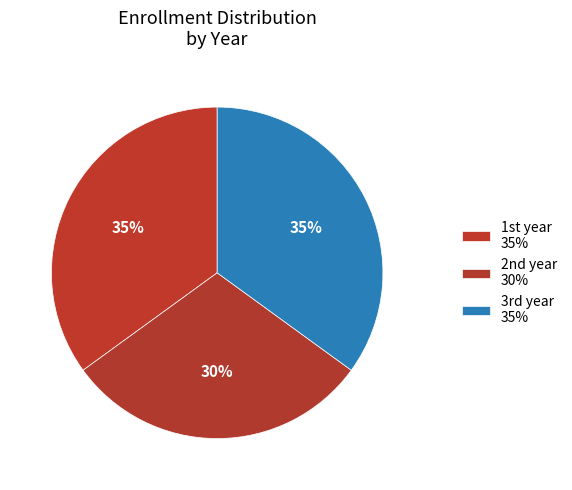

How many segments does this pie chart have?

3